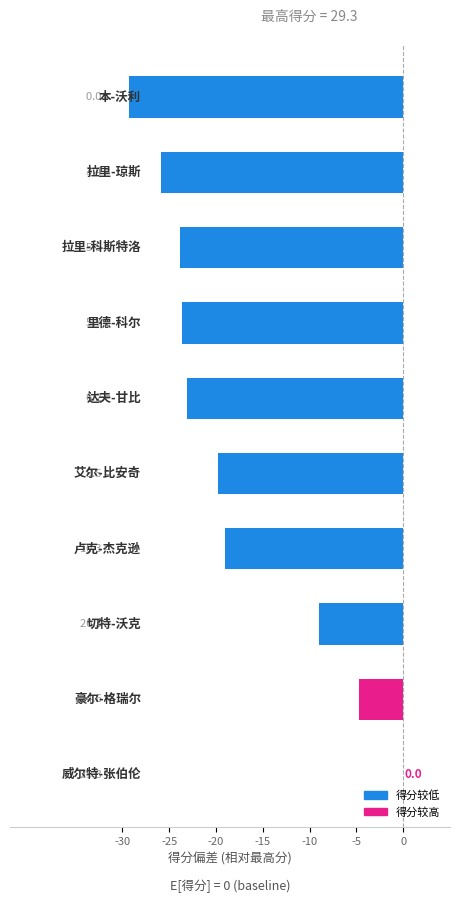

Count the number of data series in this chart.

1